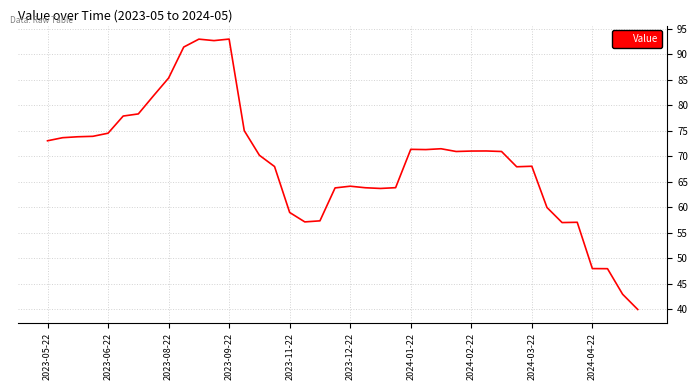

What is the smallest value displayed?

39.9